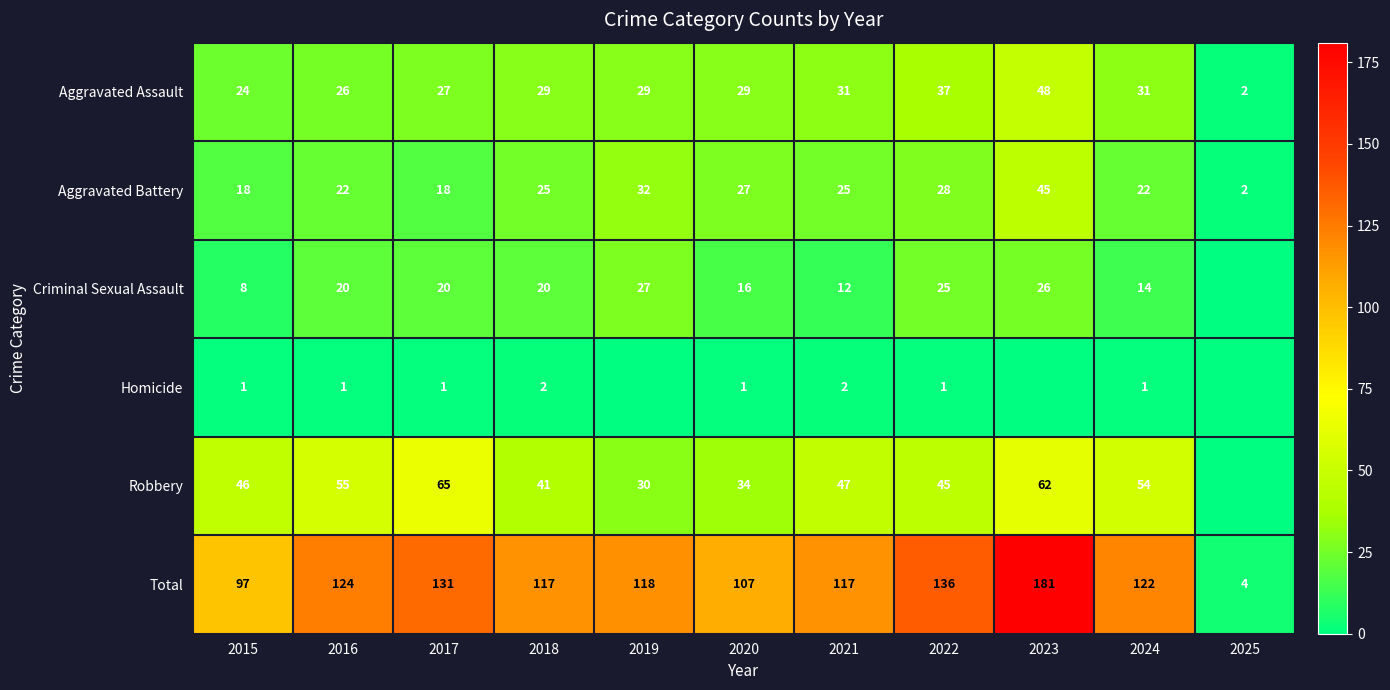

Is it true that Aggravated Assault equals 24 at 2015?

True